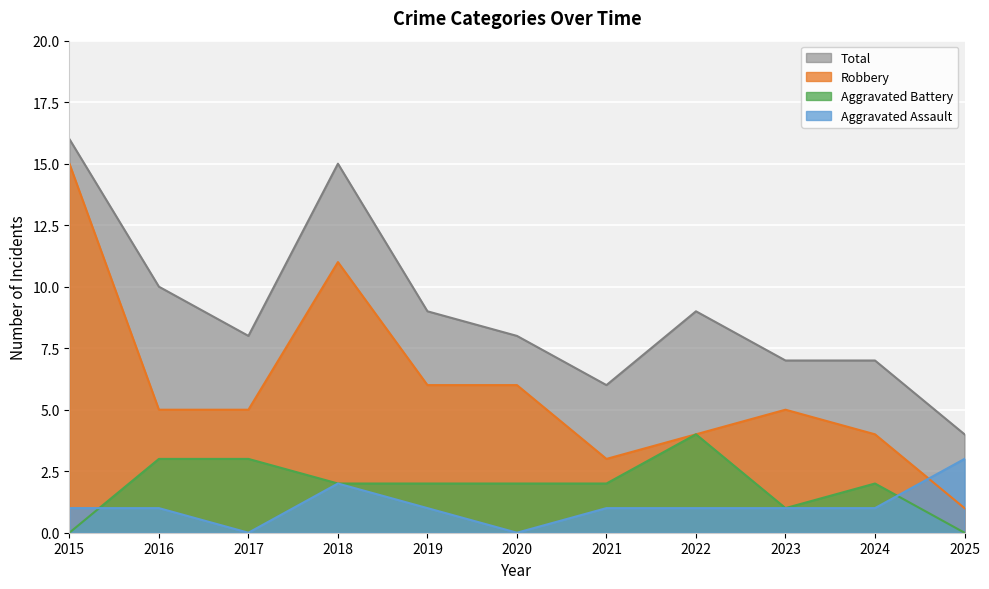

How many times do Aggravated Battery and Aggravated Assault cross each other?

2